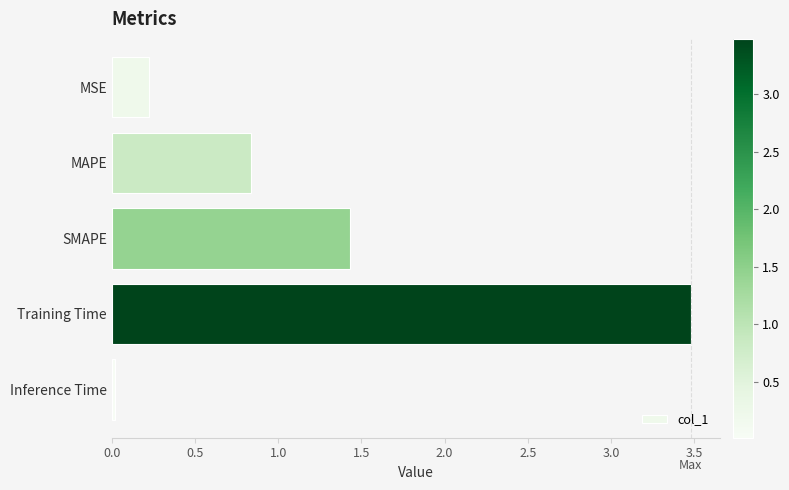

How many categories are shown in the chart?

5